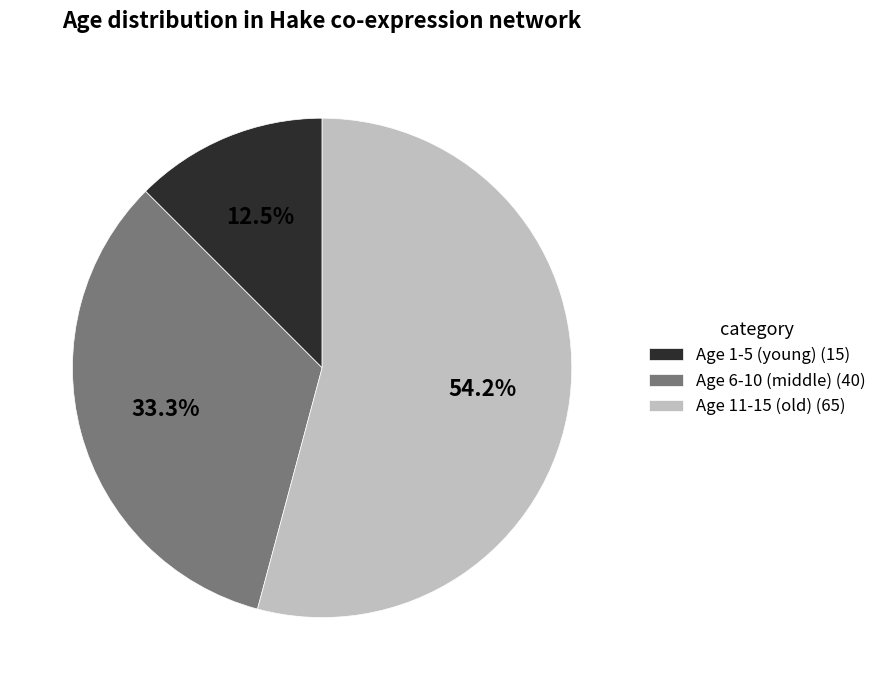

Which slice is the largest?

Age 11-15 (old) (65)